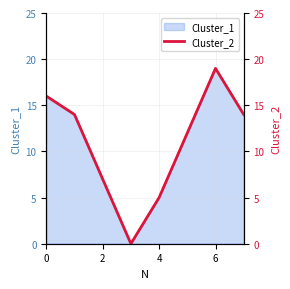

At which category does the data reach its first local peak?

6